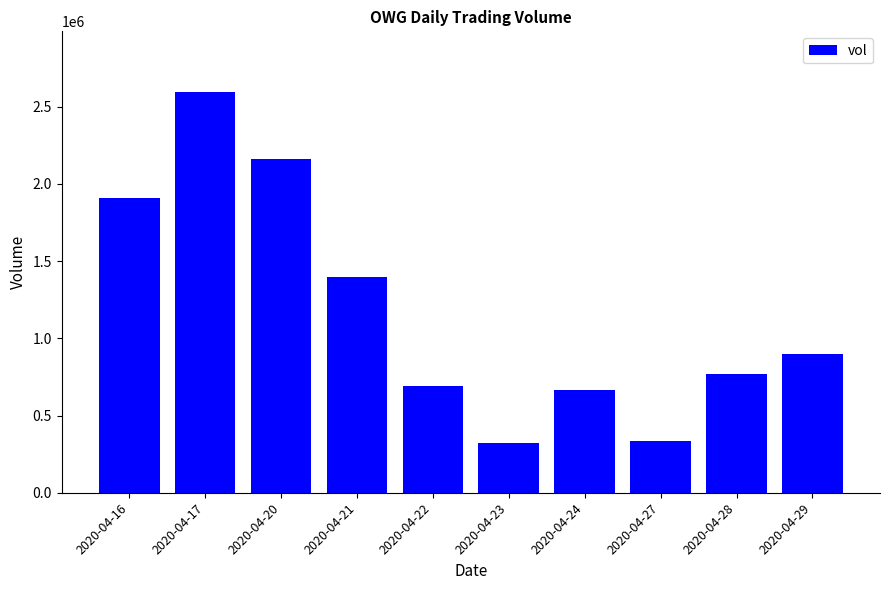

How many data points are less than 901400?

5